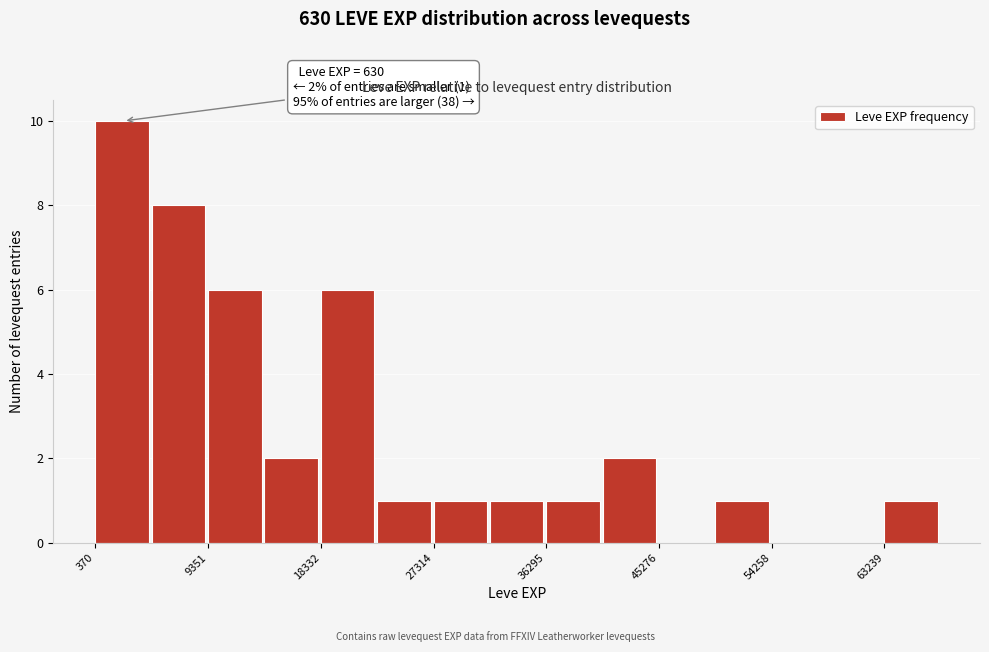

Over which range of the x-axis is the bar tallest?

0 to 5000